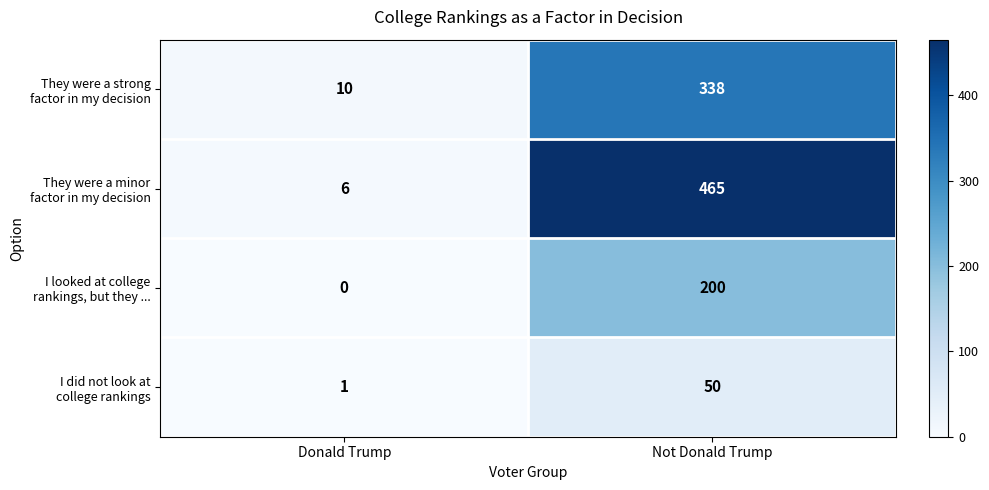

What is the total value across all series at Donald Trump?

17